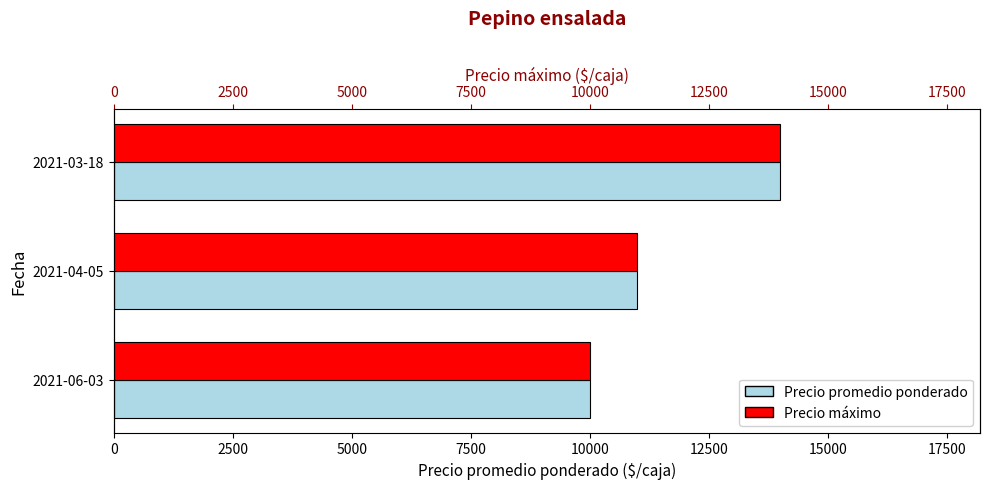

What are all the series names shown in the legend?

Precio promedio ponderado, Precio máximo